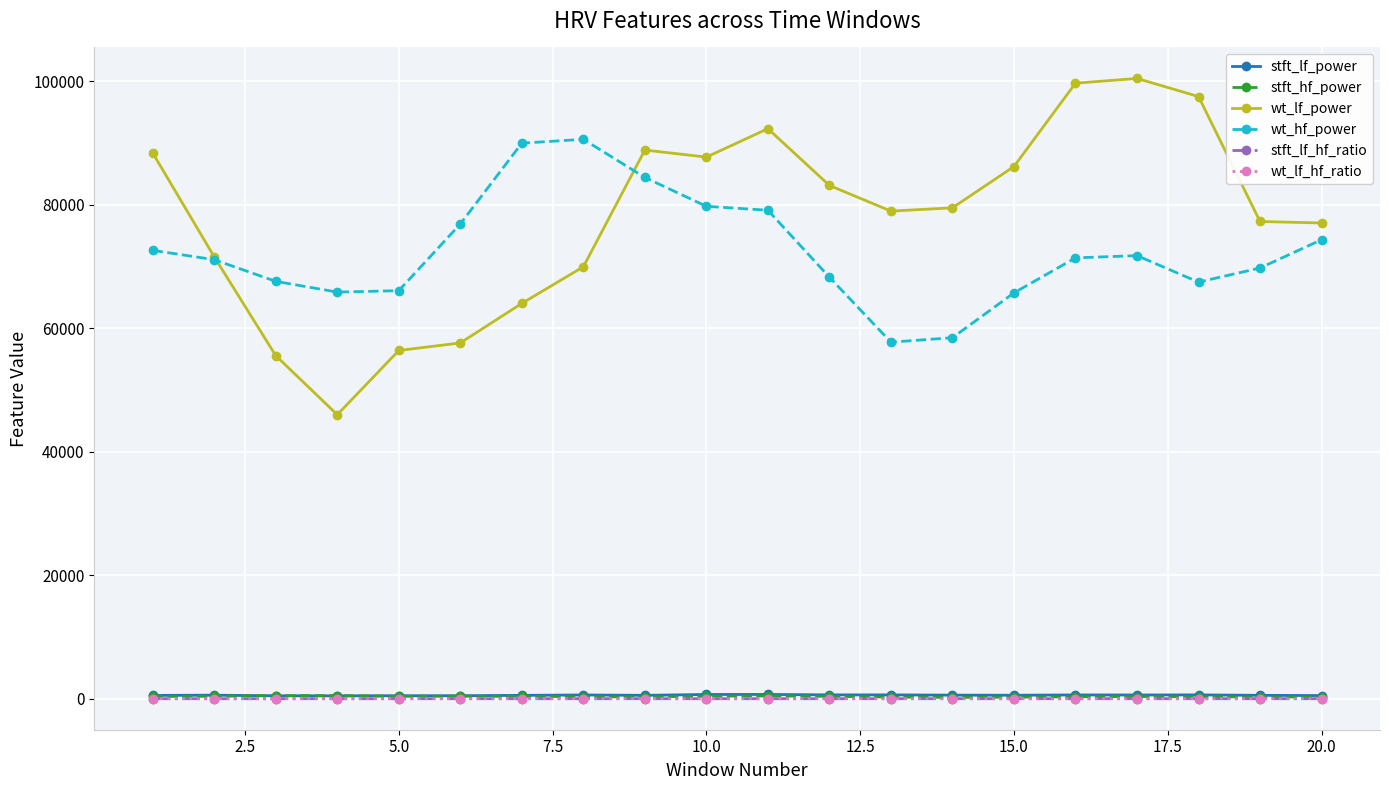

What is the average value of the wt_lf_hf_ratio series?

1.1